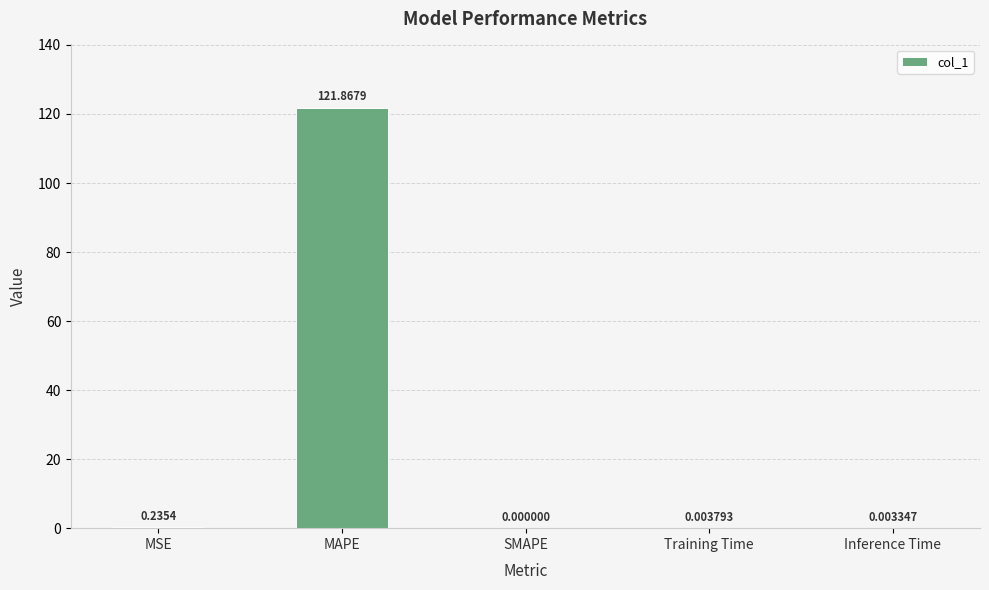

Are the bars grouped side by side (vs. stacked)?

No